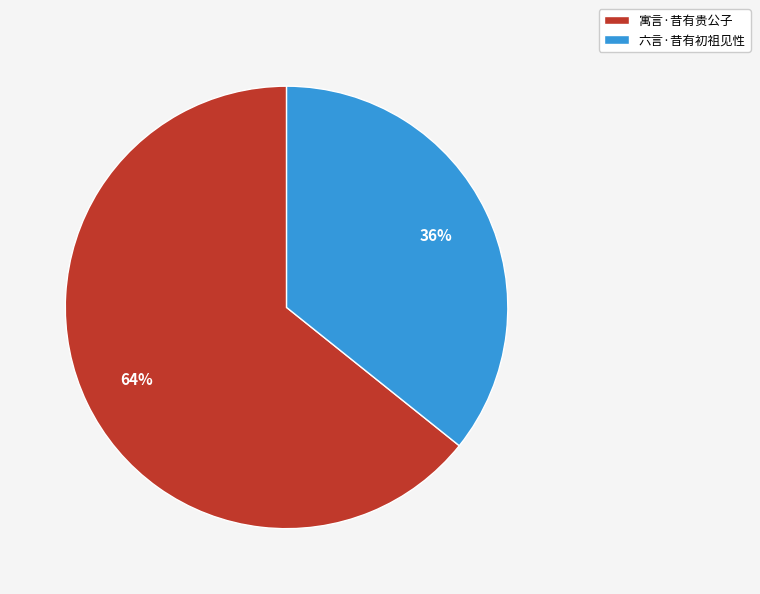

To the nearest percent, what is the average slice percentage?

50%